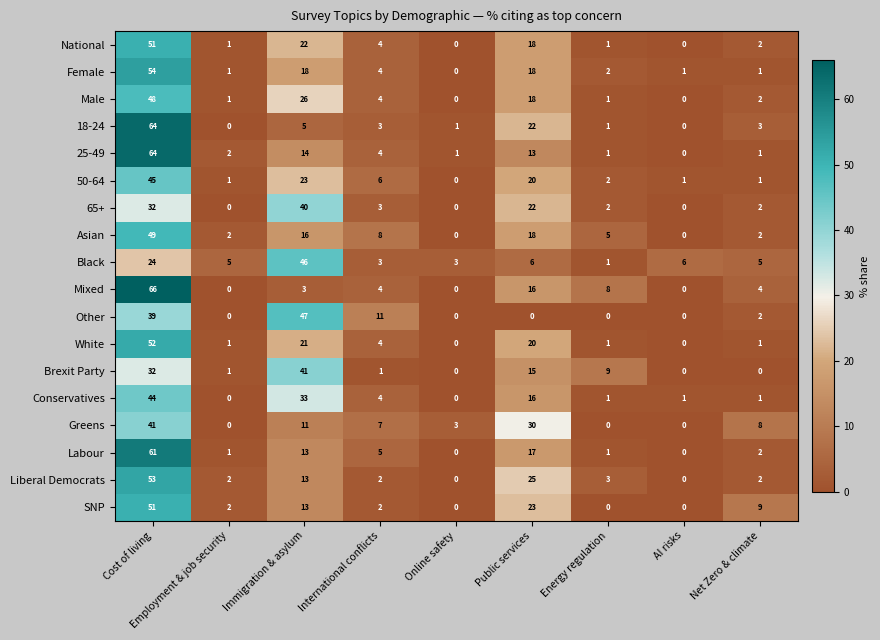

What is the greatest value displayed?

66